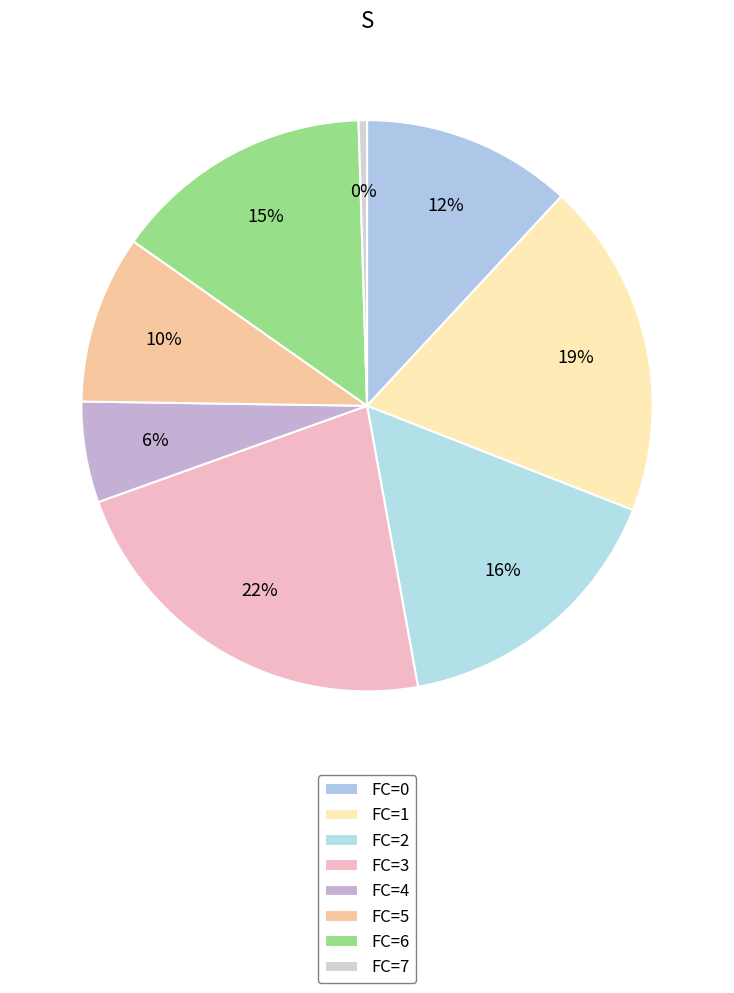

Count the number of slices in the pie.

8